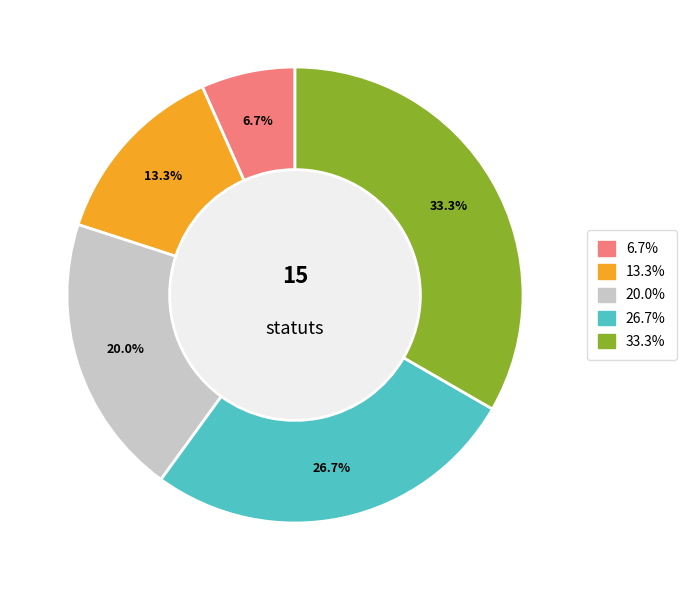

To the nearest percent, what is the average slice percentage?

20%